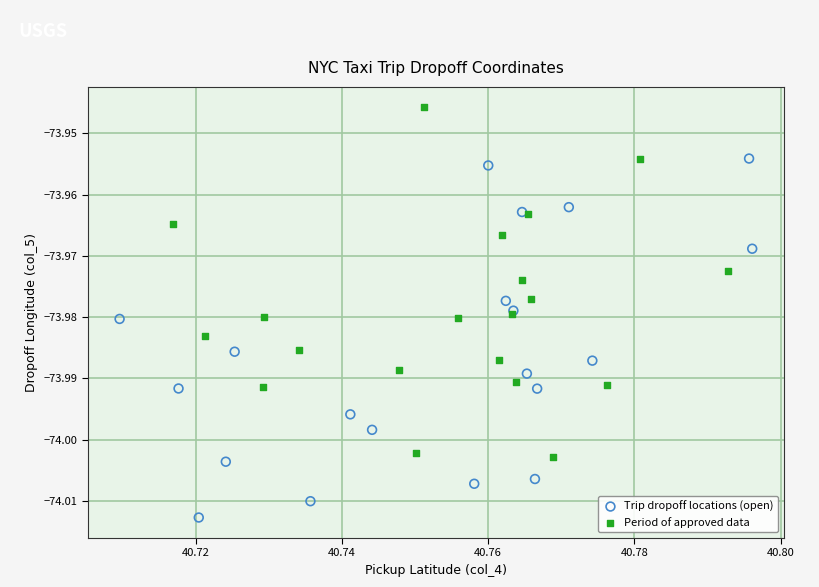

Which series contains the lowest Y value?

Trip dropoff locations (open)